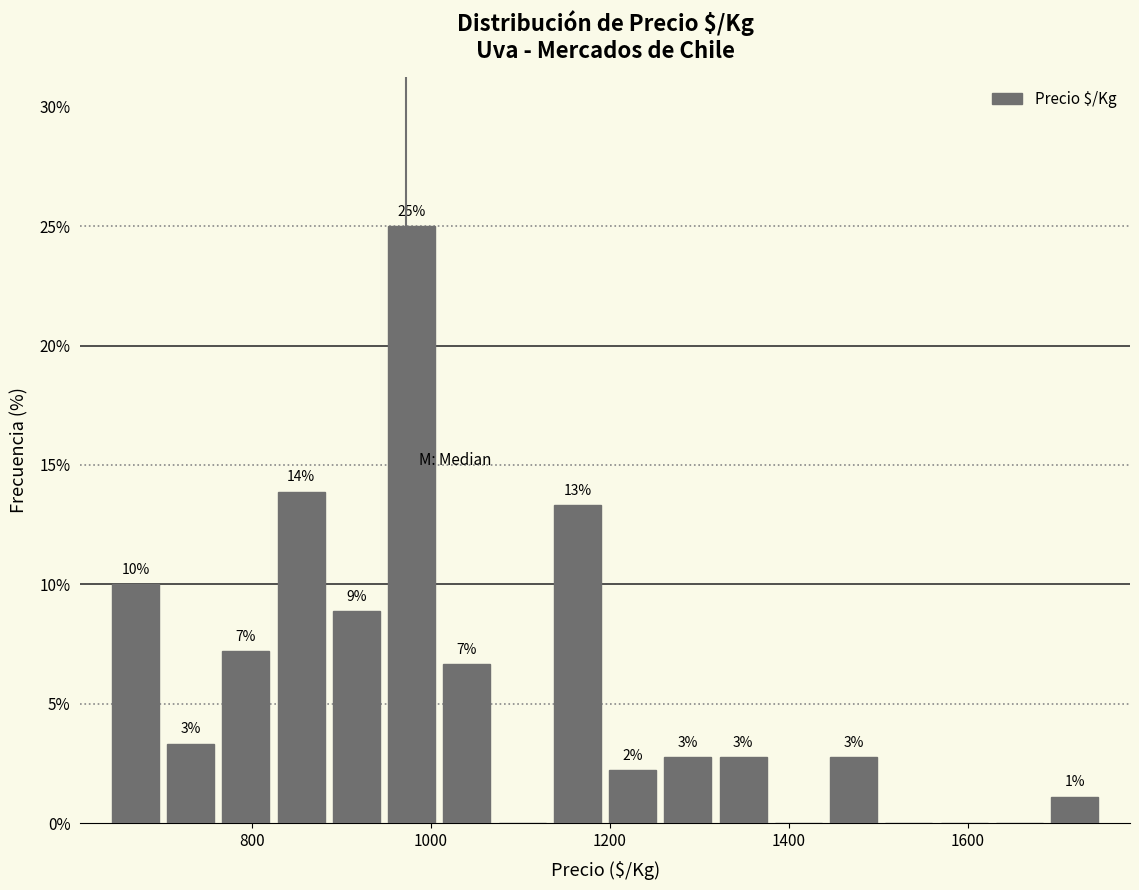

Around what value on the x-axis is the tallest bar? Give the approximate position of its centre, as read against the axis.

980